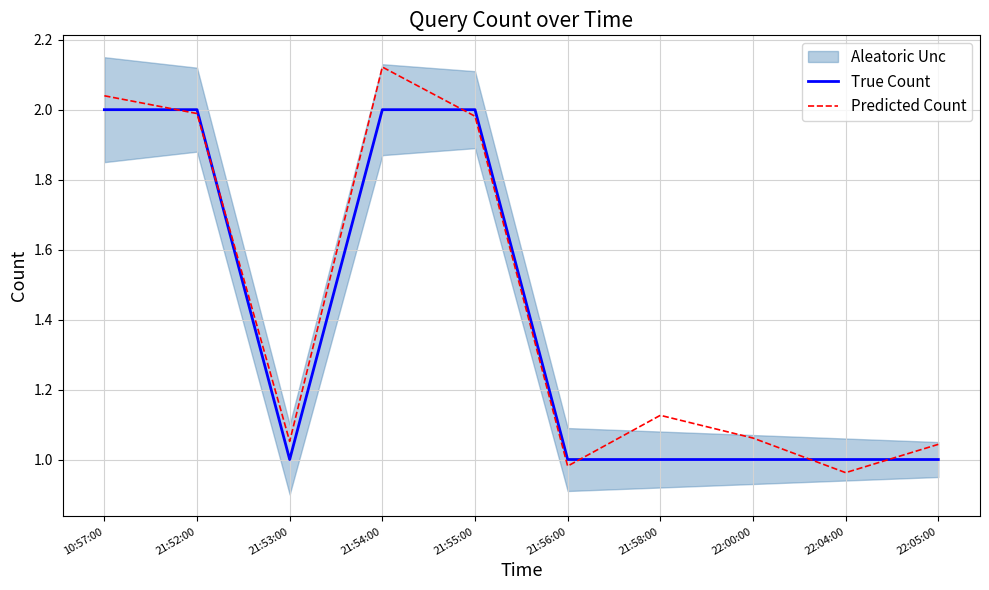

Between which two adjacent categories do True Count and Predicted Count first intersect?

10:57:00 and 21:52:00